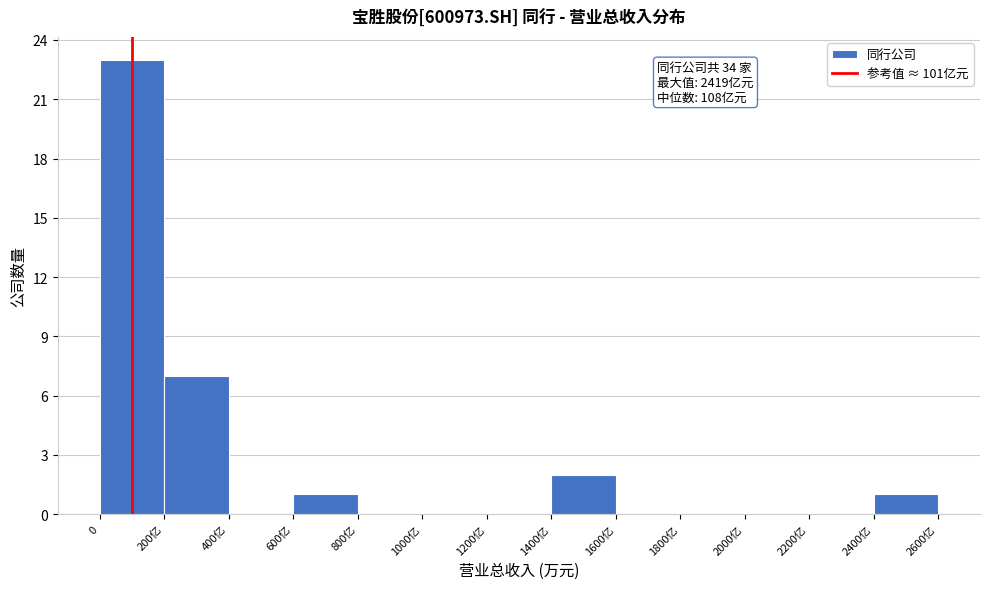

Reading left to right, extract all data points from this chart.

0=23	200亿=7	400亿=0	600亿=1	800亿=0	1000亿=0	1200亿=0	1400亿=2	1600亿=0	1800亿=0	2000亿=0	2200亿=0	2400亿=1